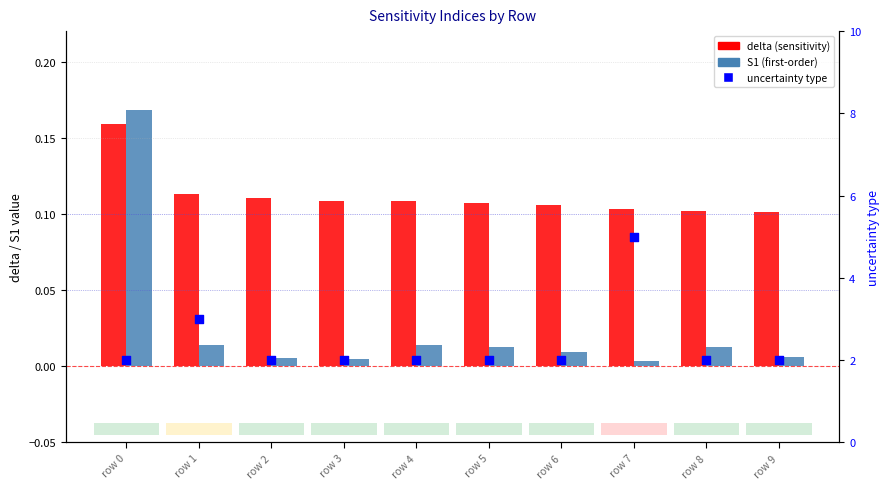

Is the value of S1 at row 8 greater than the value of delta at row 8?

No